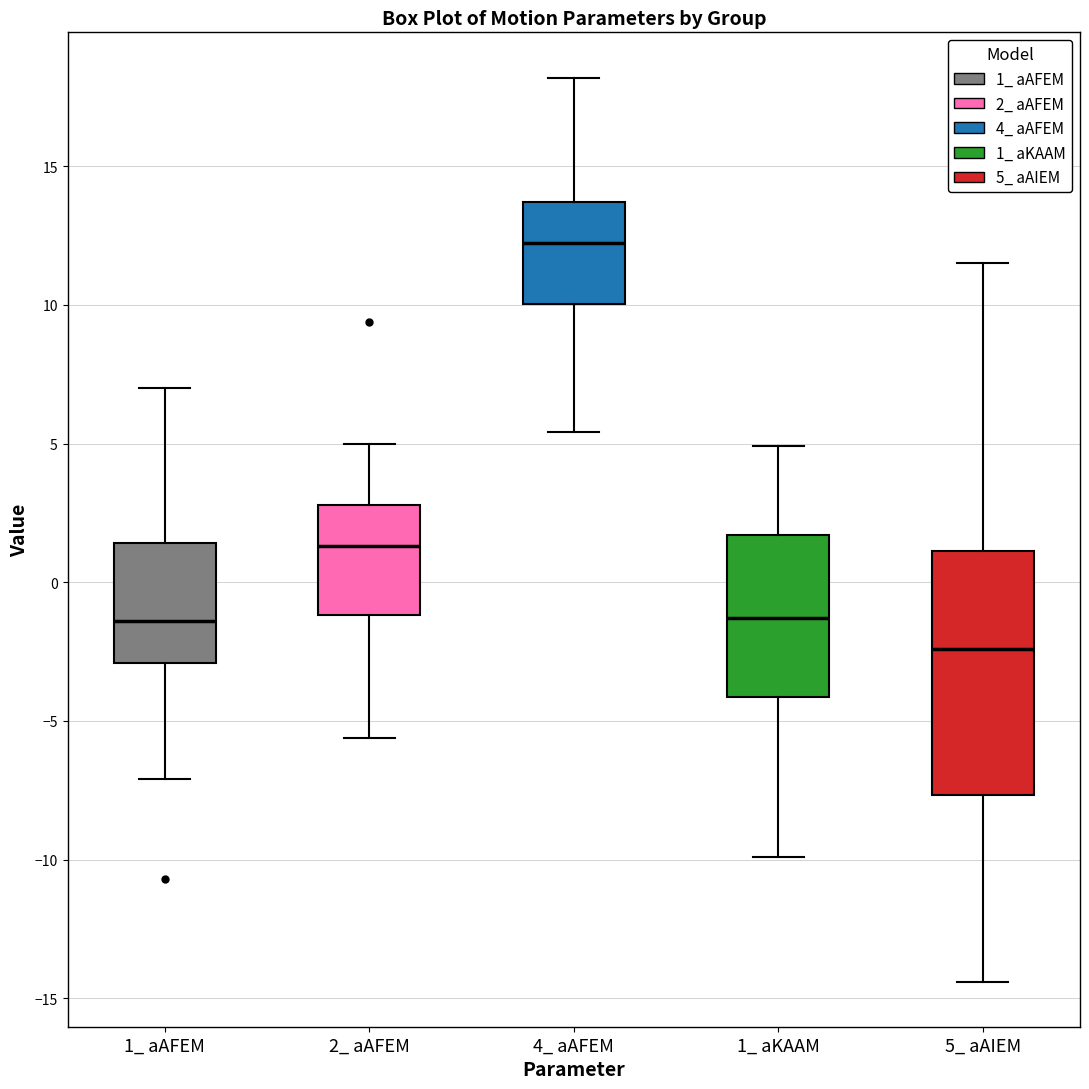

Reading left to right, transcribe this box plot: for each box, give where its median line is, the range the box spans, and where its two whiskers end, as read against the y-axis. The values are not printed on the chart, so give them approximately, as read against the axis.

1_ aAFEM: median -1.5, box -3.0 to 1.5, whiskers -7.0 to 7.0
2_ aAFEM: median 1.5, box -1.0 to 3.0, whiskers -5.5 to 5.0
4_ aAFEM: median 12.5, box 10.0 to 13.5, whiskers 5.5 to 18.0
1_ aKAAM: median -1.5, box -4.0 to 1.5, whiskers -10.0 to 5.0
5_ aAIEM: median -2.5, box -7.5 to 1.0, whiskers -14.5 to 11.5